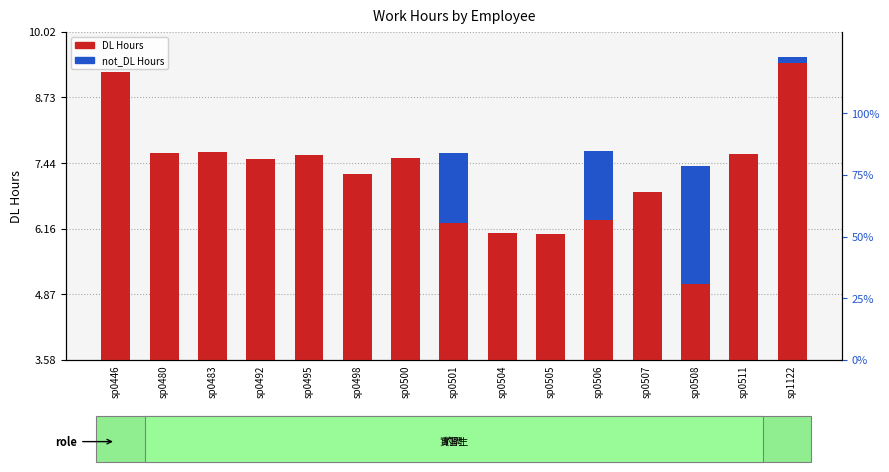

Reading left to right, transcribe all the data shown in this chart.

DL Hours: sp0446=9.2	sp0480=7.7	sp0483=7.7	sp0492=7.5	sp0495=7.6	sp0498=7.2	sp0500=7.5	sp0501=6.3	sp0504=6.1	sp0505=6.0	sp0506=6.3	sp0507=6.9	sp0508=5.1	sp0511=7.6	sp1122=9.4
not_DL Hours: sp0446=0.0	sp0480=0.0	sp0483=0.0	sp0492=0.0	sp0495=0.0	sp0498=0.0	sp0500=0.0	sp0501=1.4	sp0504=0.0	sp0505=0.0	sp0506=1.4	sp0507=0.0	sp0508=2.3	sp0511=0.0	sp1122=0.1
DL%: sp0446=100.0	sp0480=100.0	sp0483=100.0	sp0492=100.0	sp0495=100.0	sp0498=100.0	sp0500=100.0	sp0501=82.1	sp0504=100.0	sp0505=100.0	sp0506=82.2	sp0507=100.0	sp0508=68.8	sp0511=100.0	sp1122=98.8